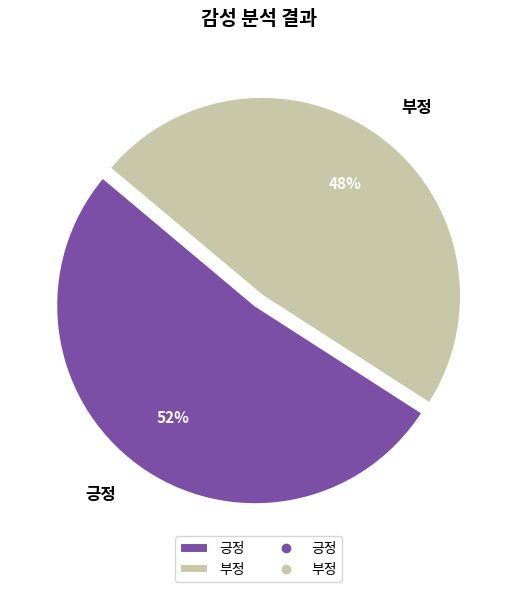

What percentage is the 긍정 slice, to the nearest percent?

52%